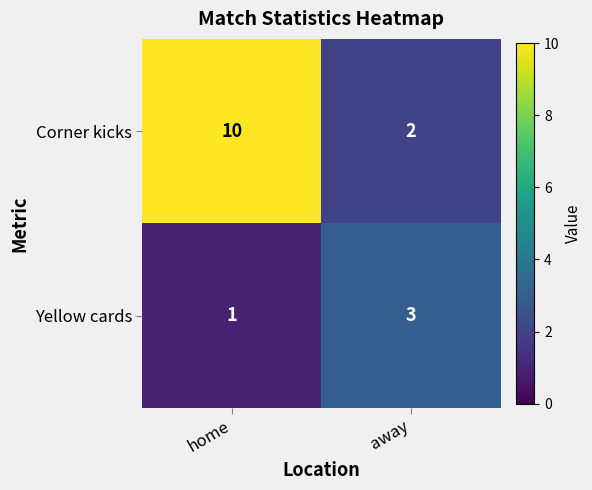

What is the sum of all Corner kicks values?

12